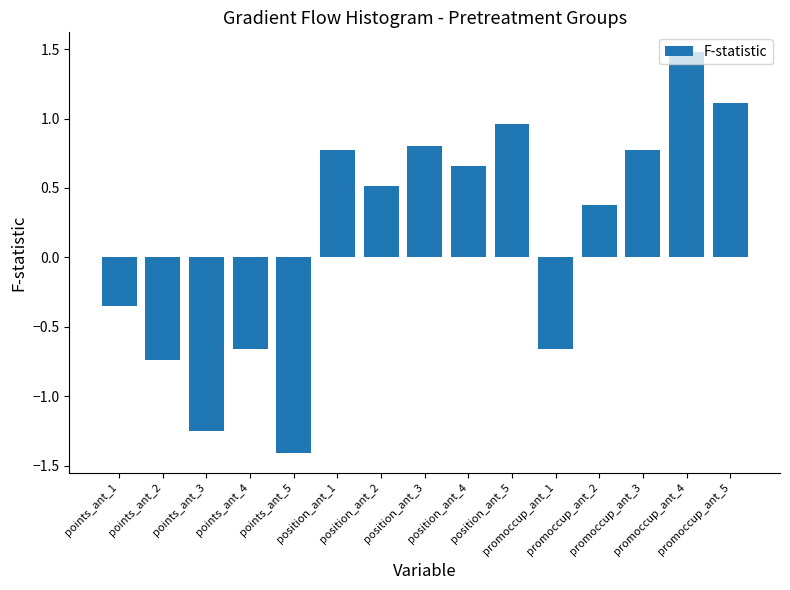

At which label does the data first exceed 0?

position_ant_1